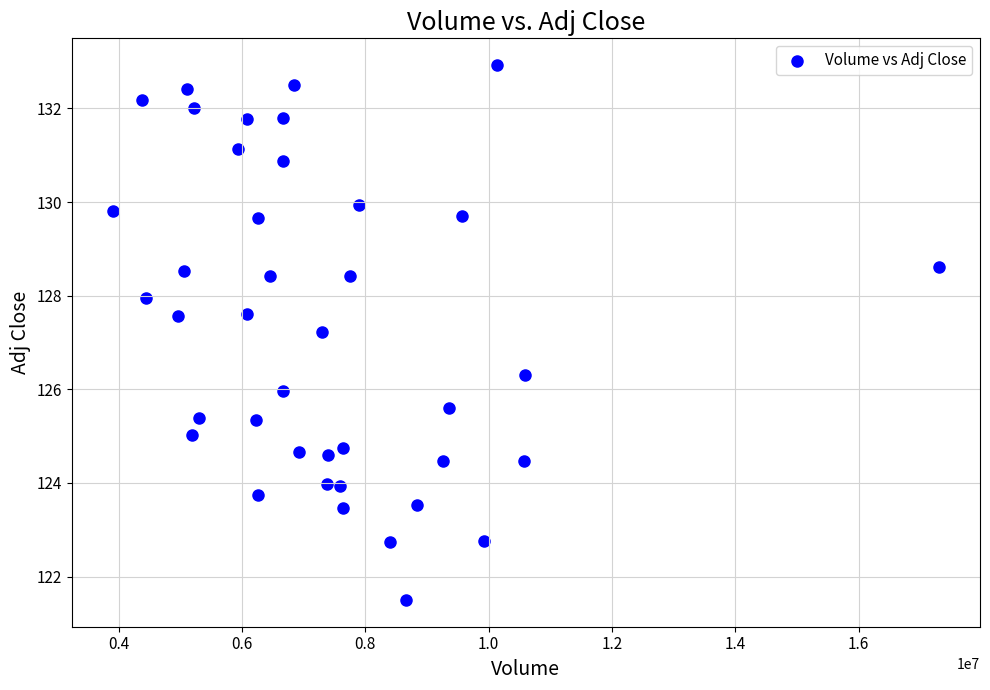

What Y value in the scatter plot is closest to 127?

127.2